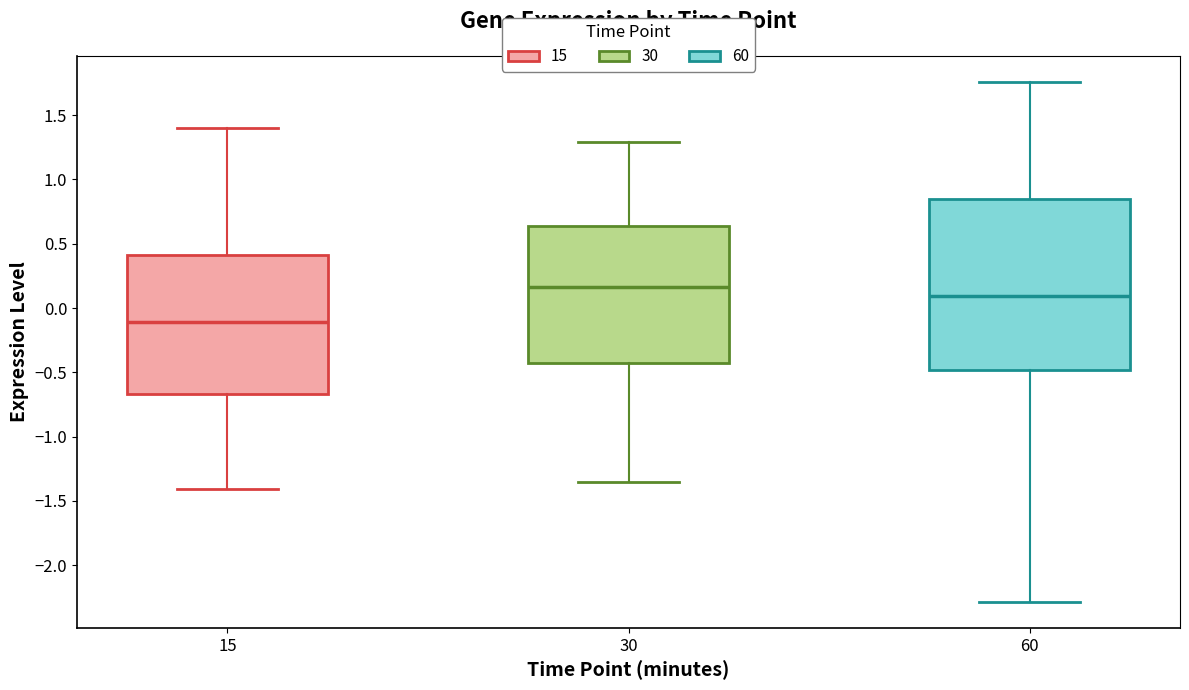

Which box's median line is the highest?

30